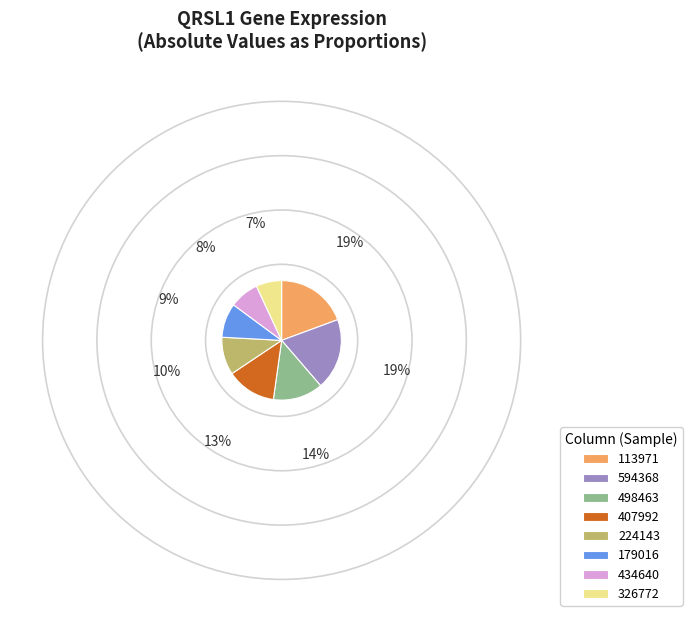

Which has a higher value, 224143 or 326772?

224143